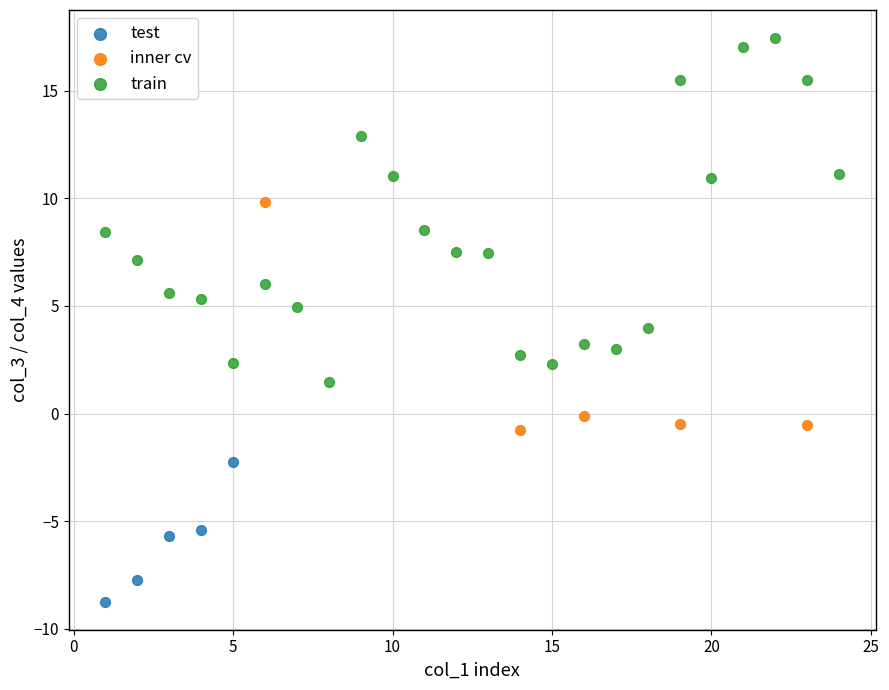

Which series has the largest Y range (max minus min)?

train